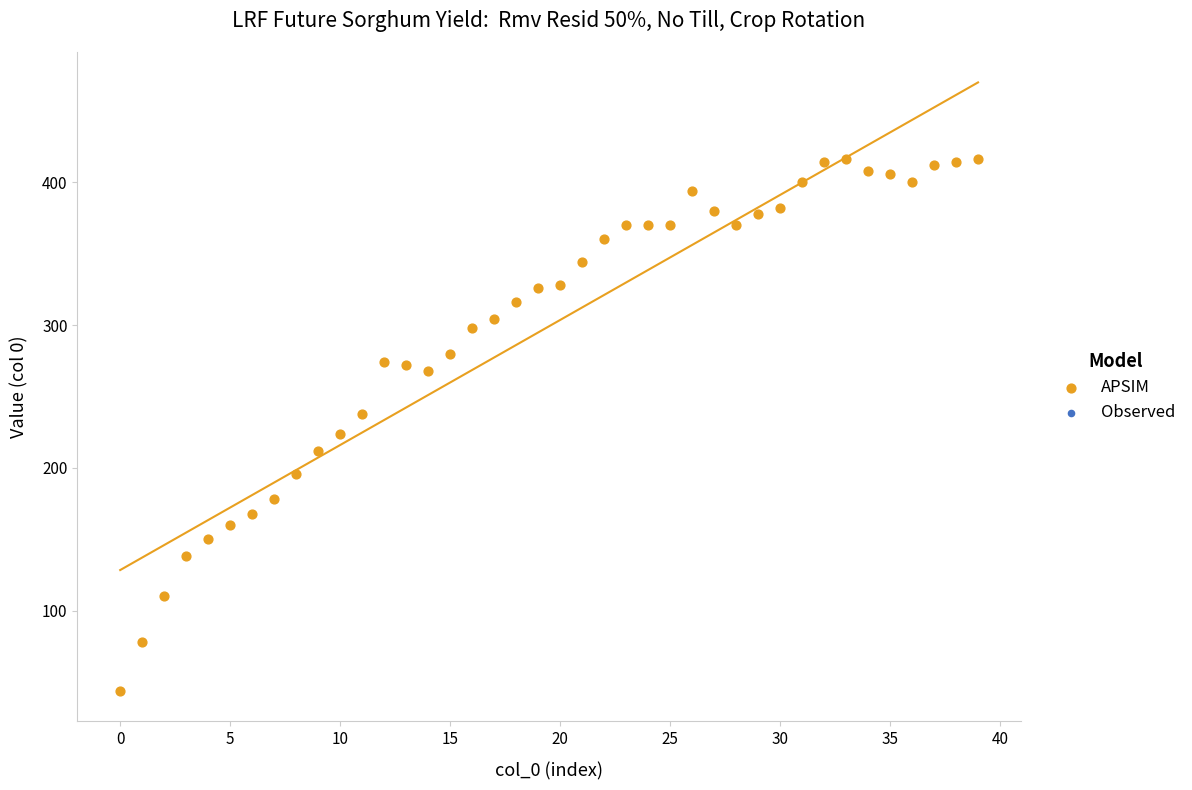

What is the range of Y values (max minus min)?

372